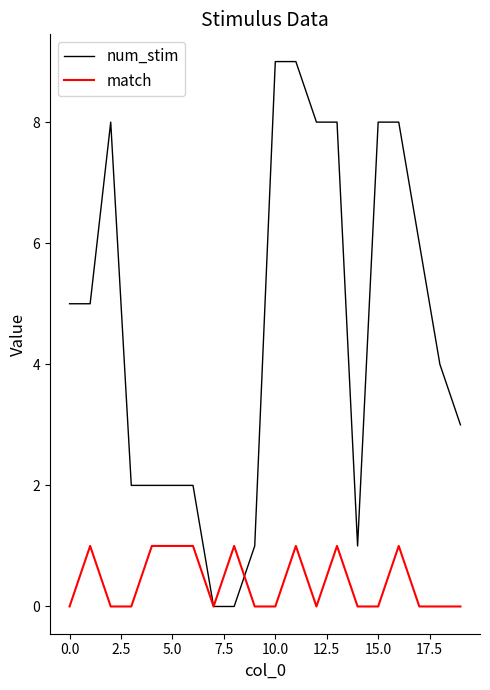

Which series has the largest total across all categories?

num_stim